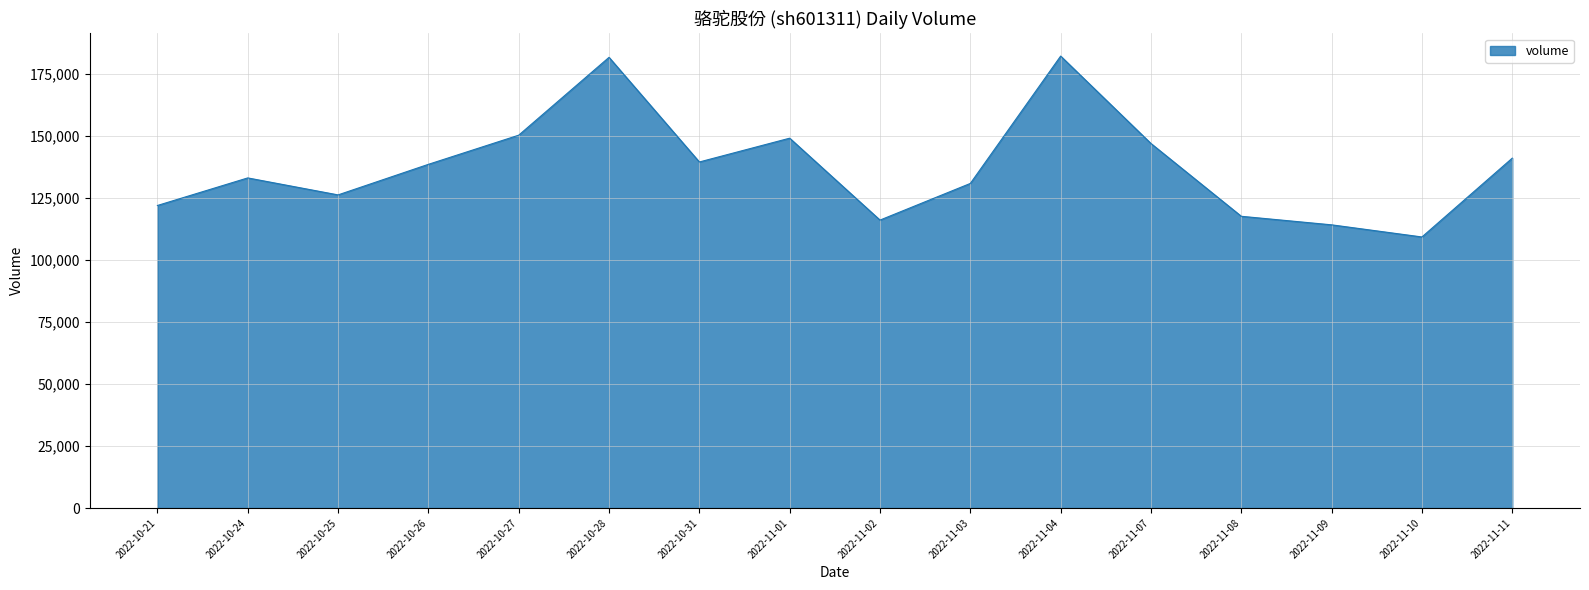

What is the difference between the values at 2022-11-10 and 2022-10-24?

23789